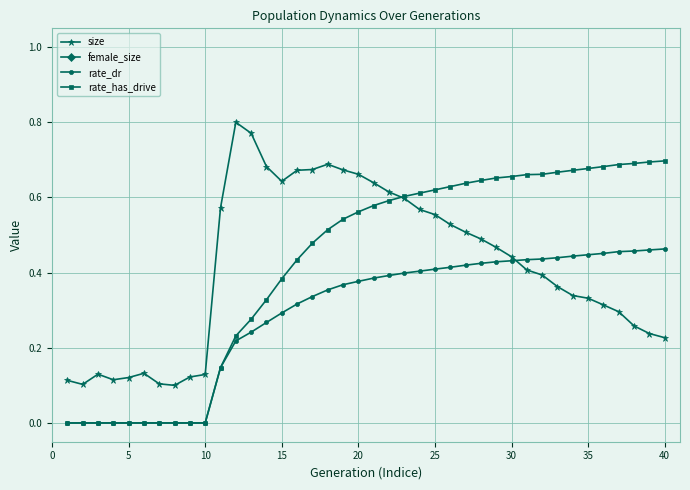

Reading left to right, what are all the values shown in this chart?

size: 0.1	0.1	0.1	0.1	0.1	0.1	0.1	0.1	0.1	0.1	0.6	0.8	0.8	0.7	0.6	0.7	0.7	0.7	0.7	0.7	0.6	0.6	0.6	0.6	0.6	0.5	0.5	0.5	0.5	0.4	0.4	0.4	0.4	0.3	0.3	0.3	0.3	0.3	0.2	0.2
female_size: -0.6	-0.6	-0.6	-0.6	-0.6	-0.6	-0.6	-0.6	-0.6	-0.6	-0.6	-0.6	-0.7	-0.8	-0.8	-0.9	-1.0	-1.0	-1.1	-1.1	-1.2	-1.2	-1.2	-1.2	-1.3	-1.3	-1.3	-1.3	-1.3	-1.3	-1.4	-1.4	-1.4	-1.4	-1.4	-1.4	-1.4	-1.4	-1.4	-1.5
rate_dr: 0.0	0.0	0.0	0.0	0.0	0.0	0.0	0.0	0.0	0.0	0.1	0.2	0.2	0.3	0.3	0.3	0.3	0.4	0.4	0.4	0.4	0.4	0.4	0.4	0.4	0.4	0.4	0.4	0.4	0.4	0.4	0.4	0.4	0.4	0.4	0.5	0.5	0.5	0.5	0.5
rate_has_drive: 0.0	0.0	0.0	0.0	0.0	0.0	0.0	0.0	0.0	0.0	0.1	0.2	0.3	0.3	0.4	0.4	0.5	0.5	0.5	0.6	0.6	0.6	0.6	0.6	0.6	0.6	0.6	0.6	0.7	0.7	0.7	0.7	0.7	0.7	0.7	0.7	0.7	0.7	0.7	0.7